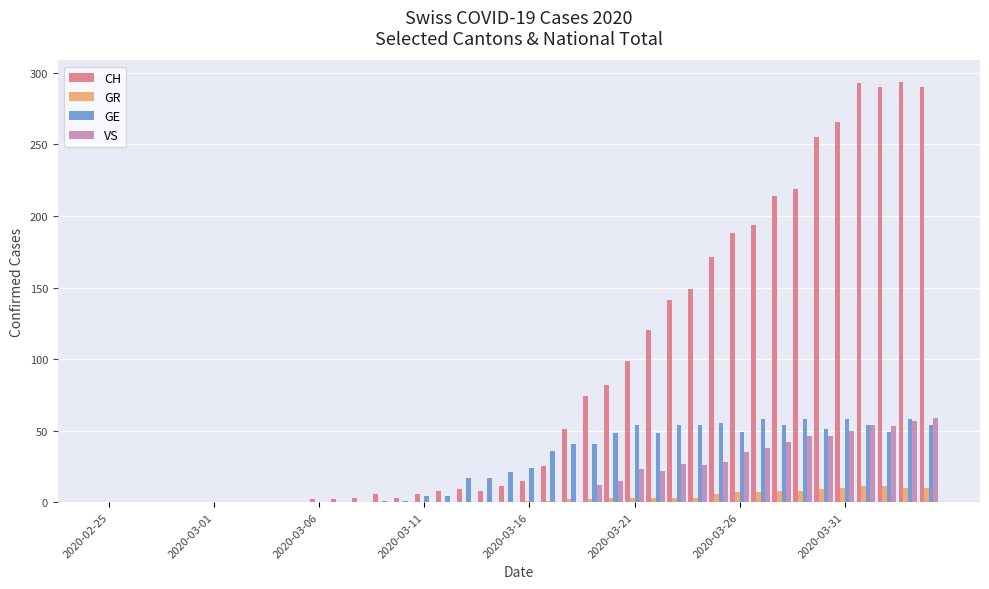

What is the sum of all CH values?

3488